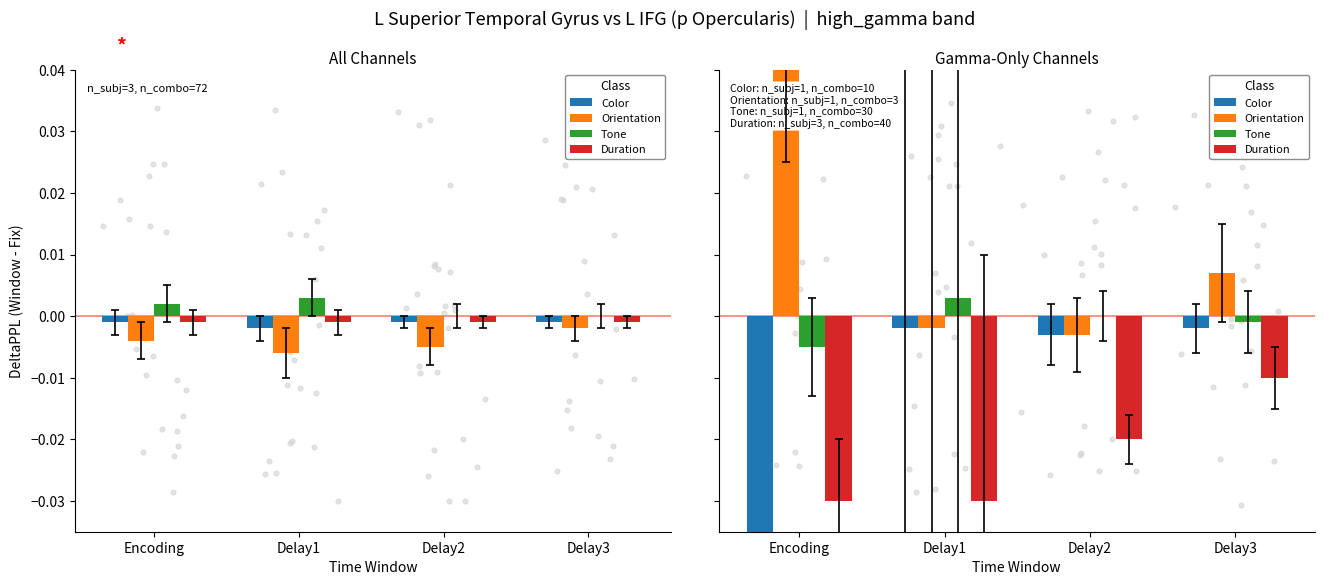

What are all the series names shown in the legend?

Color, Orientation, Tone, Duration